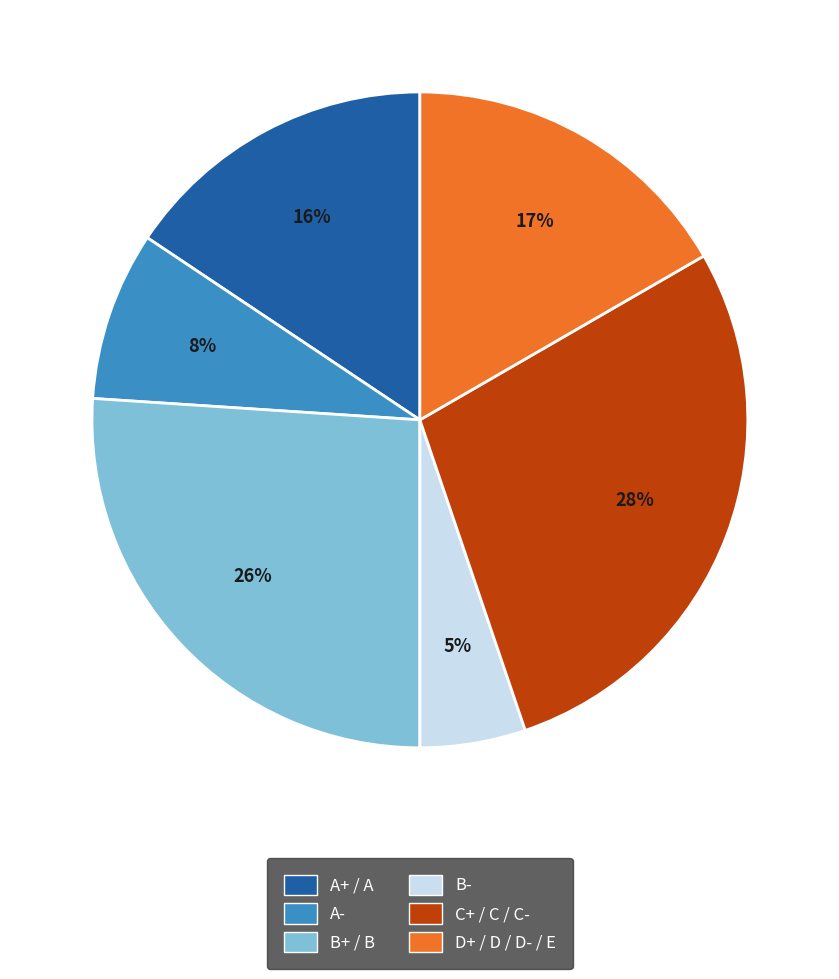

Is there a majority slice in this chart?

No